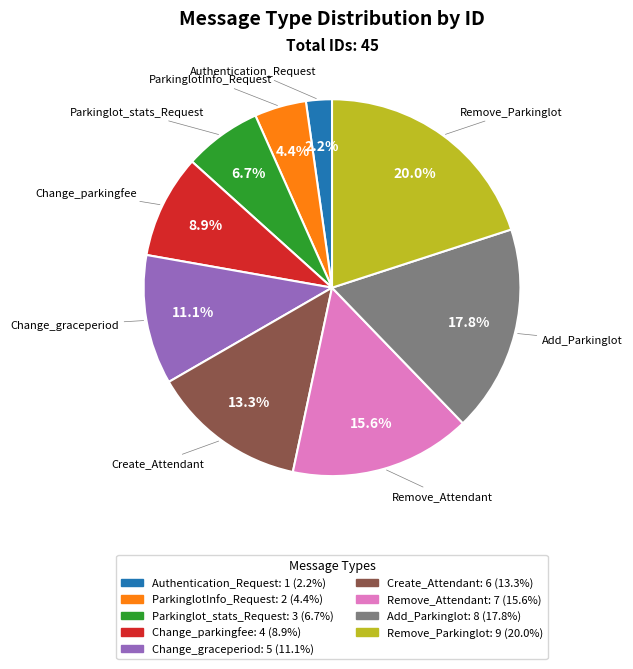

Rank the categories by value from lowest to highest.

Authentication_Request, ParkinglotInfo_Request, Parkinglot_stats_Request, Change_parkingfee, Change_graceperiod, Create_Attendant, Remove_Attendant, Add_Parkinglot, Remove_Parkinglot